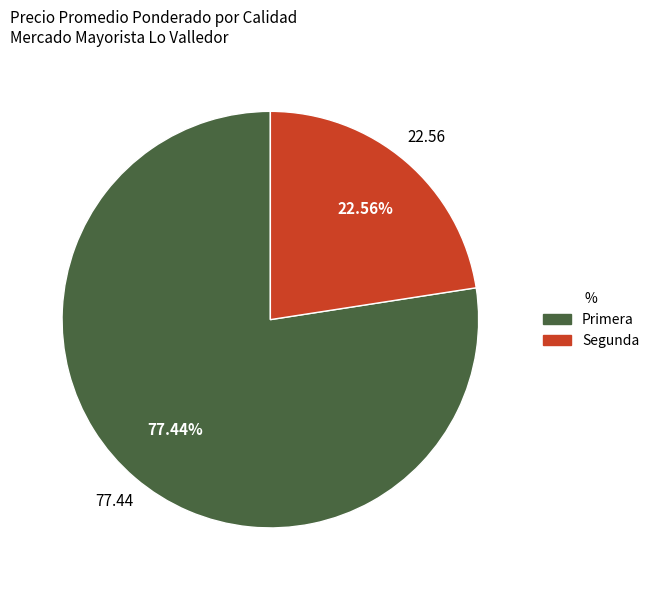

Does any single category account for the majority?

Yes